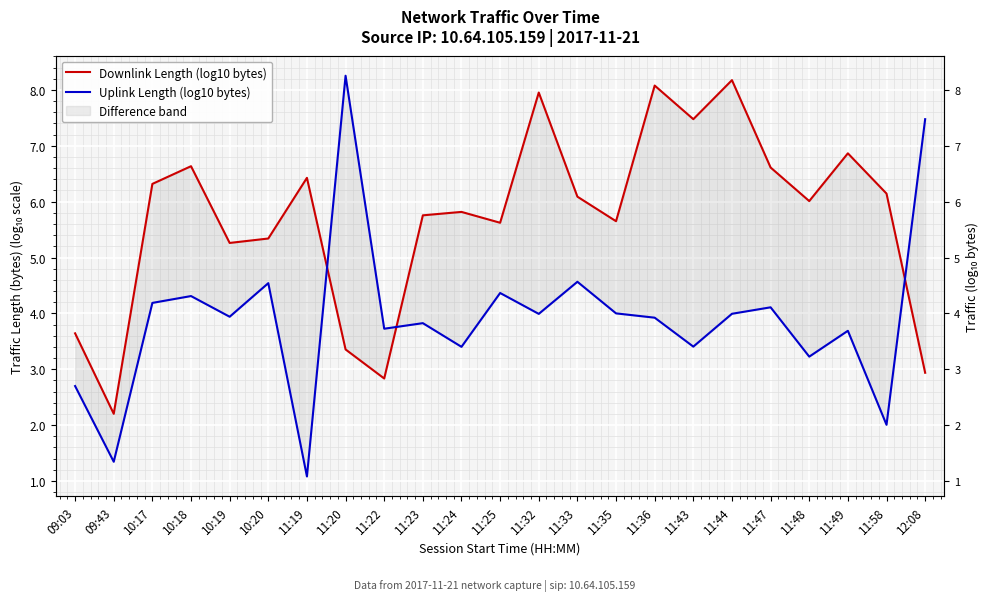

What is the total value across all series at 11:23?

9.6